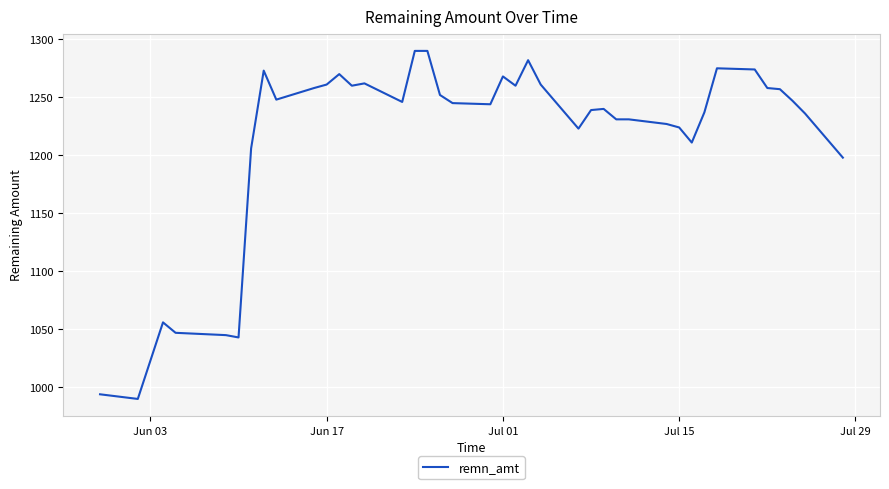

What is the minimum value shown in the chart?

990